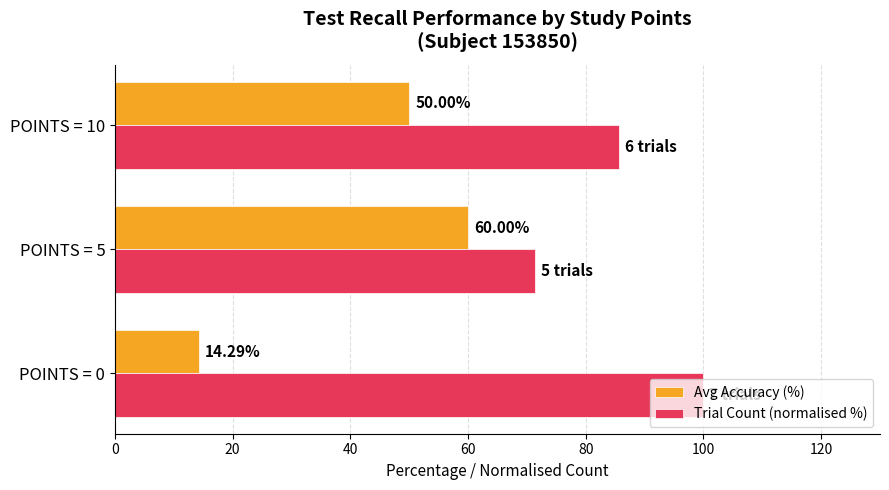

Between POINTS = 0 and POINTS = 5, which series saw the biggest shift?

Avg Accuracy (%)